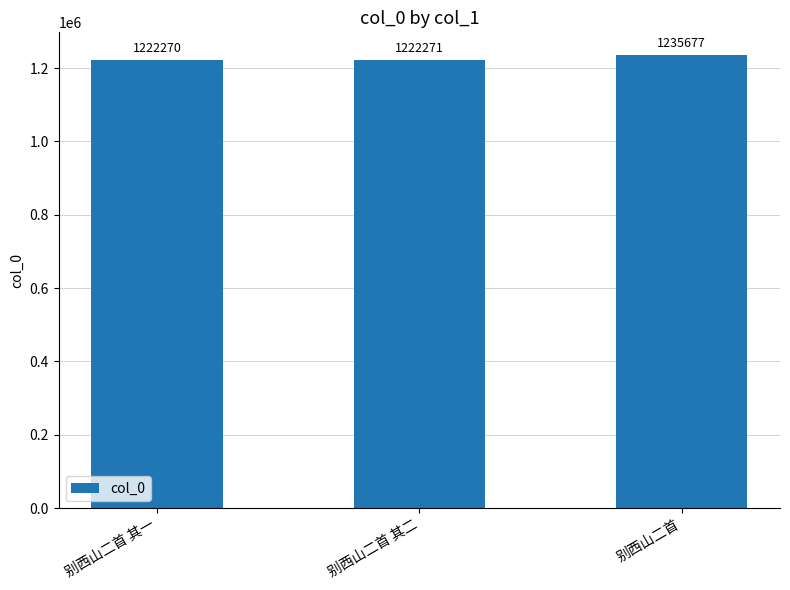

Rank the categories by value from highest to lowest.

别西山二首, 别西山二首 其二, 别西山二首 其一